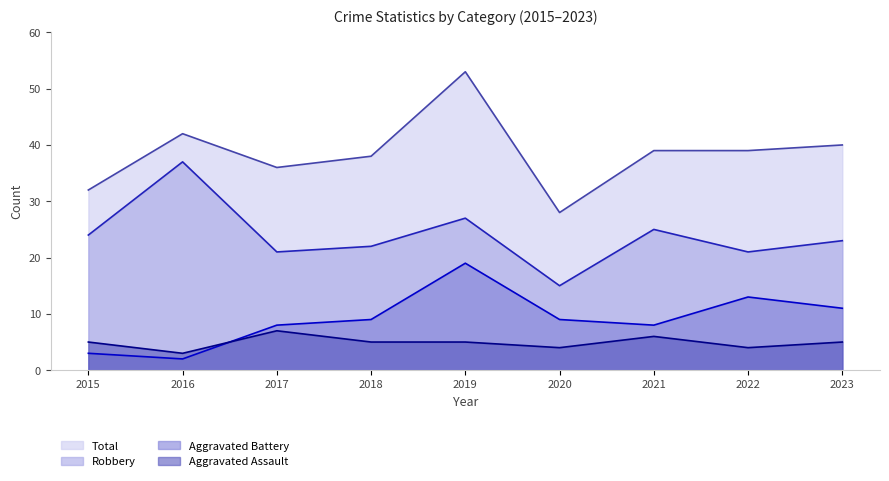

Rank the series at 2023 from highest to lowest value.

Total, Robbery, Aggravated Battery, Aggravated Assault